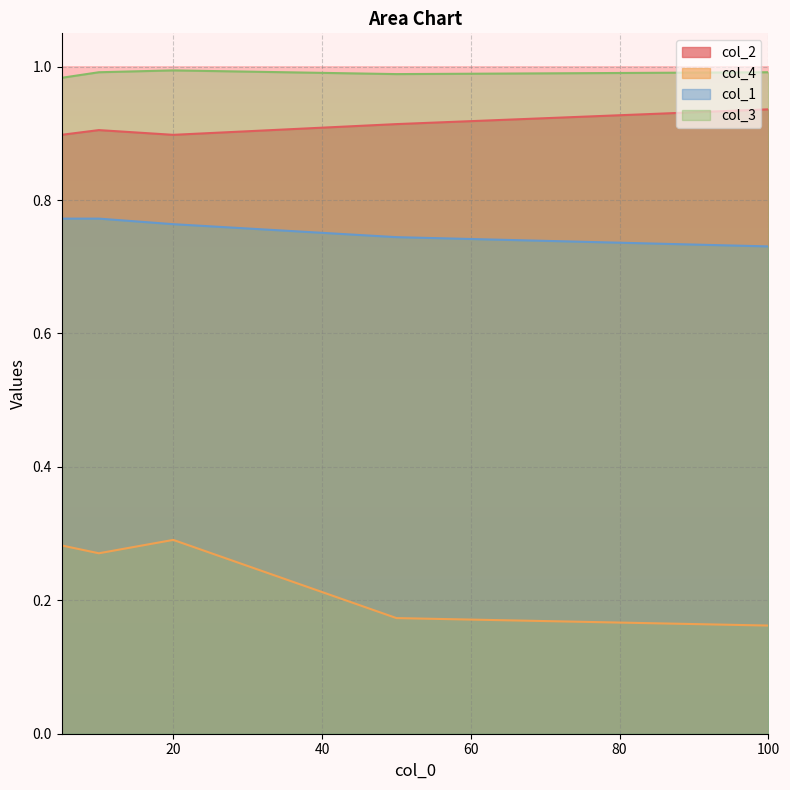

Which series has the largest range (max minus min)?

col_4